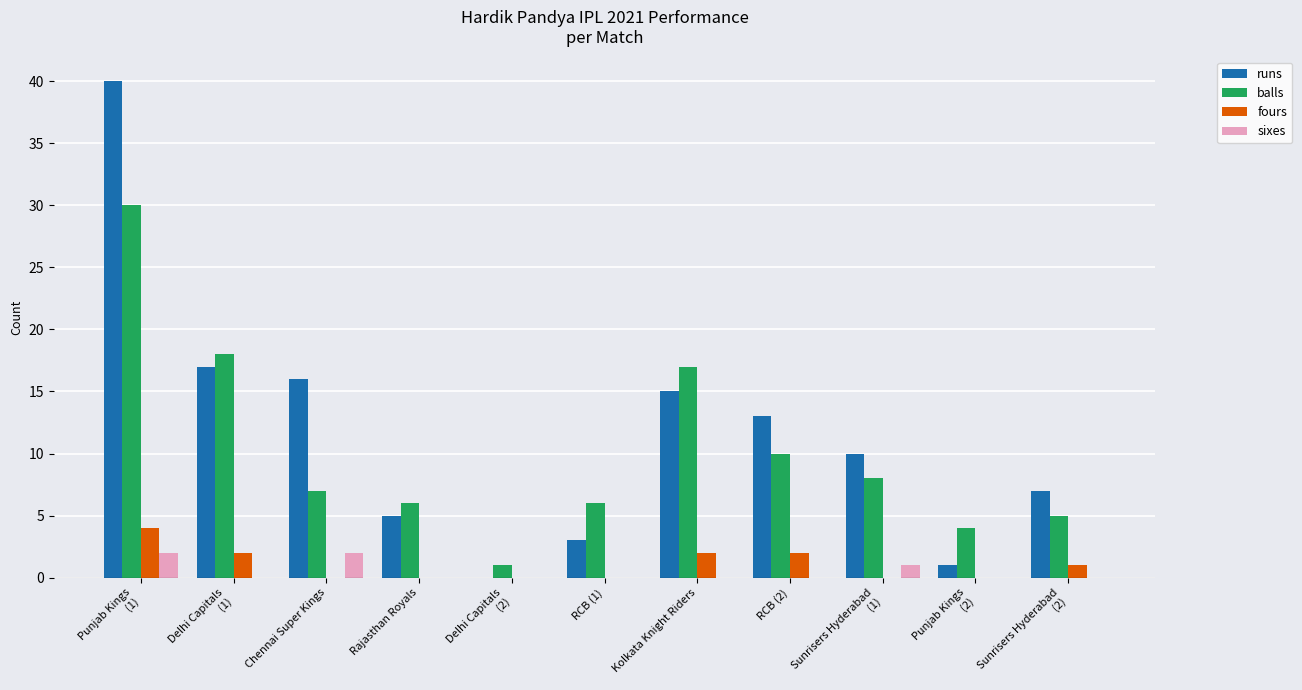

Is it true that sixes equals 2 at Punjab Kings
(1)?

True